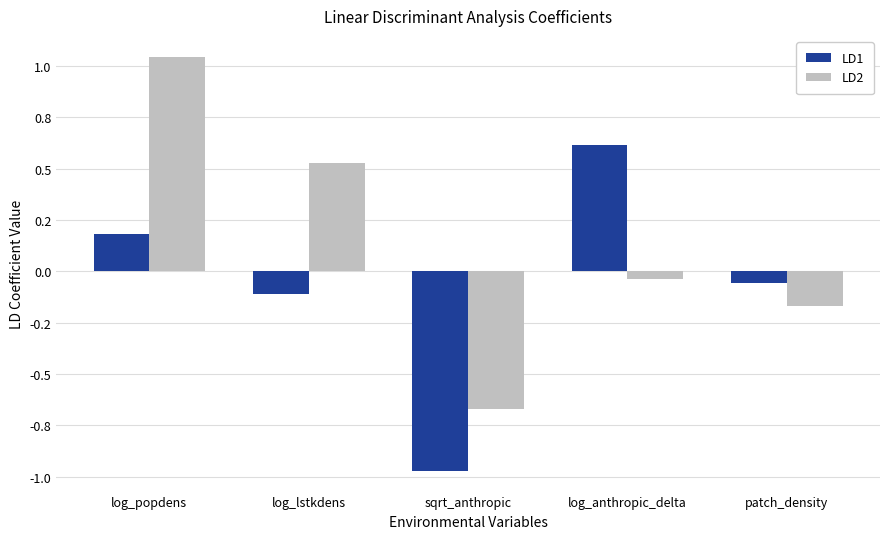

What is the maximum value for LD2?

1.0